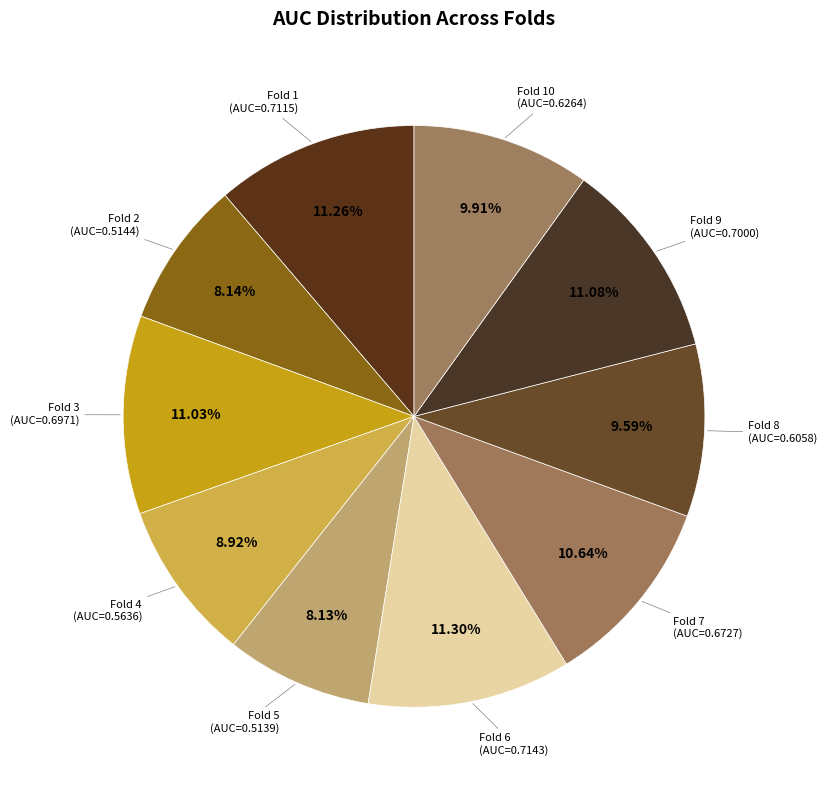

How many slices are in this pie chart?

10